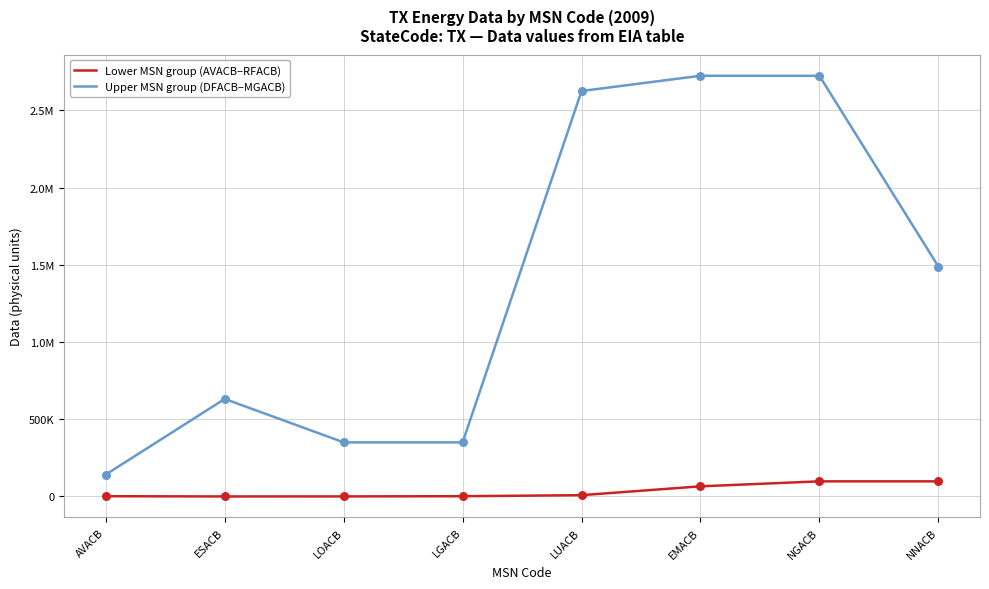

At how many categories does at least one series exceed 850725?

4